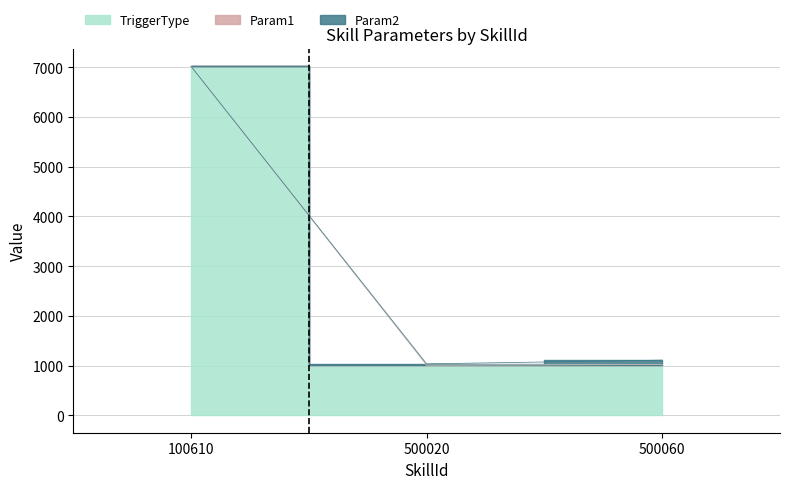

True or false: Param2 has a value of 0 at 100610.

True